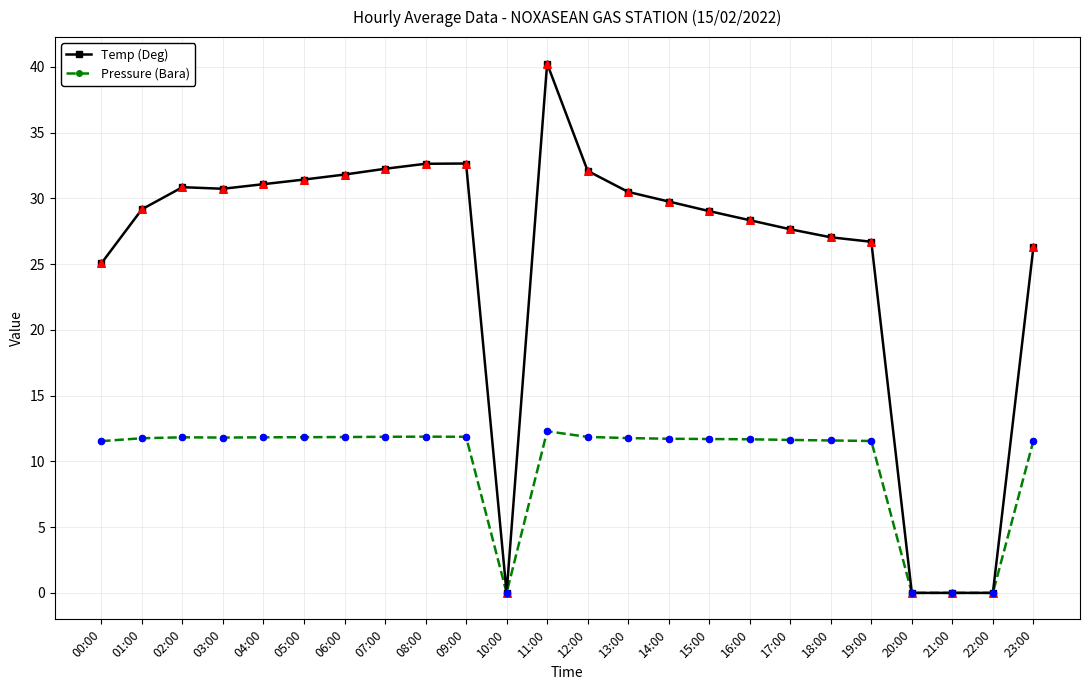

What is the spread (max minus min) of values at 17:00?

16.0